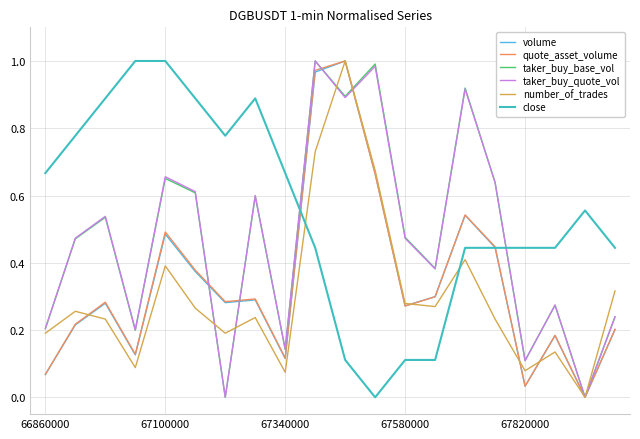

True or false: close and number_of_trades intersect in this chart.

True